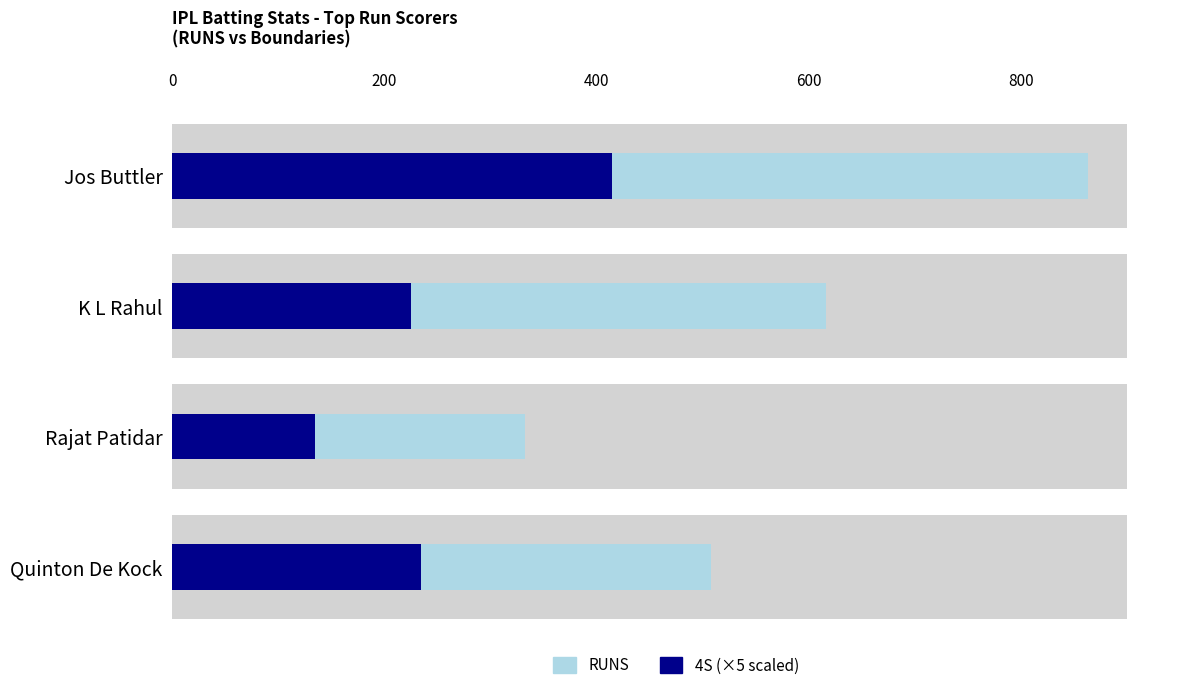

Is it true that 4S (×5) equals 69 at Rajat Patidar?

False